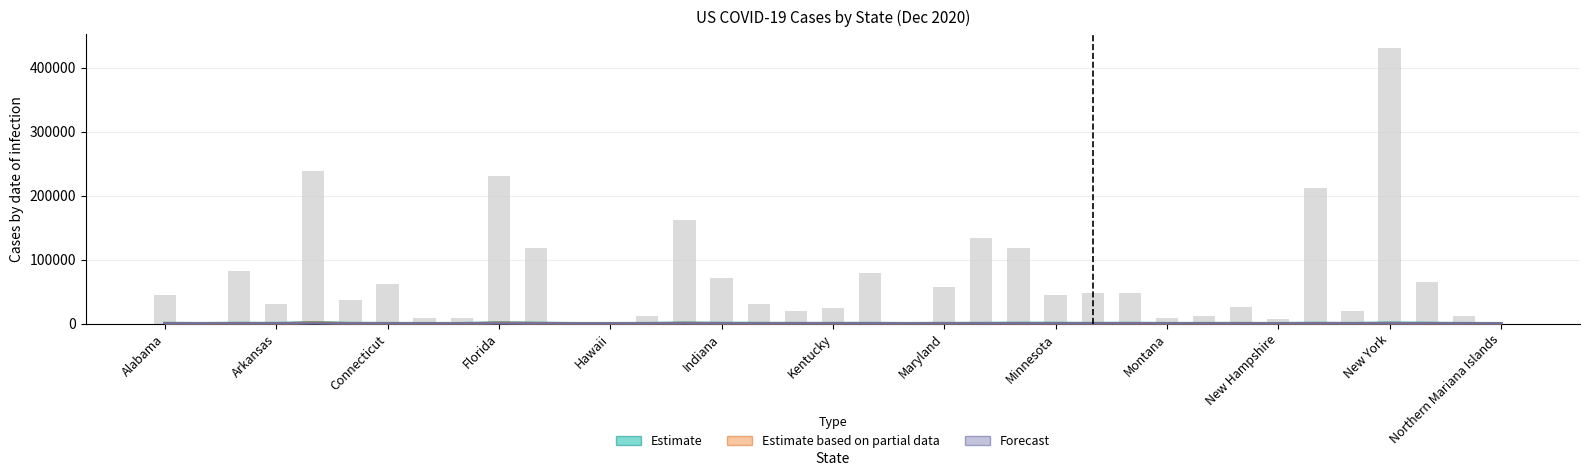

What is the label of the 27th bar from the right?

Georgia